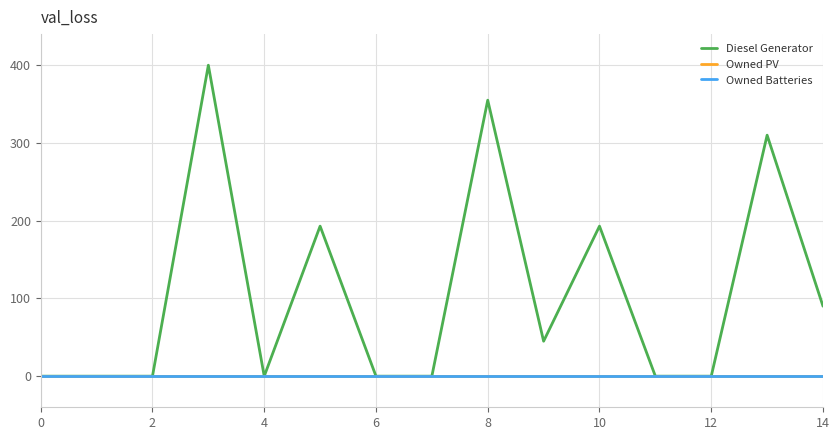

Does the chart display data point markers on the line(s)?

No